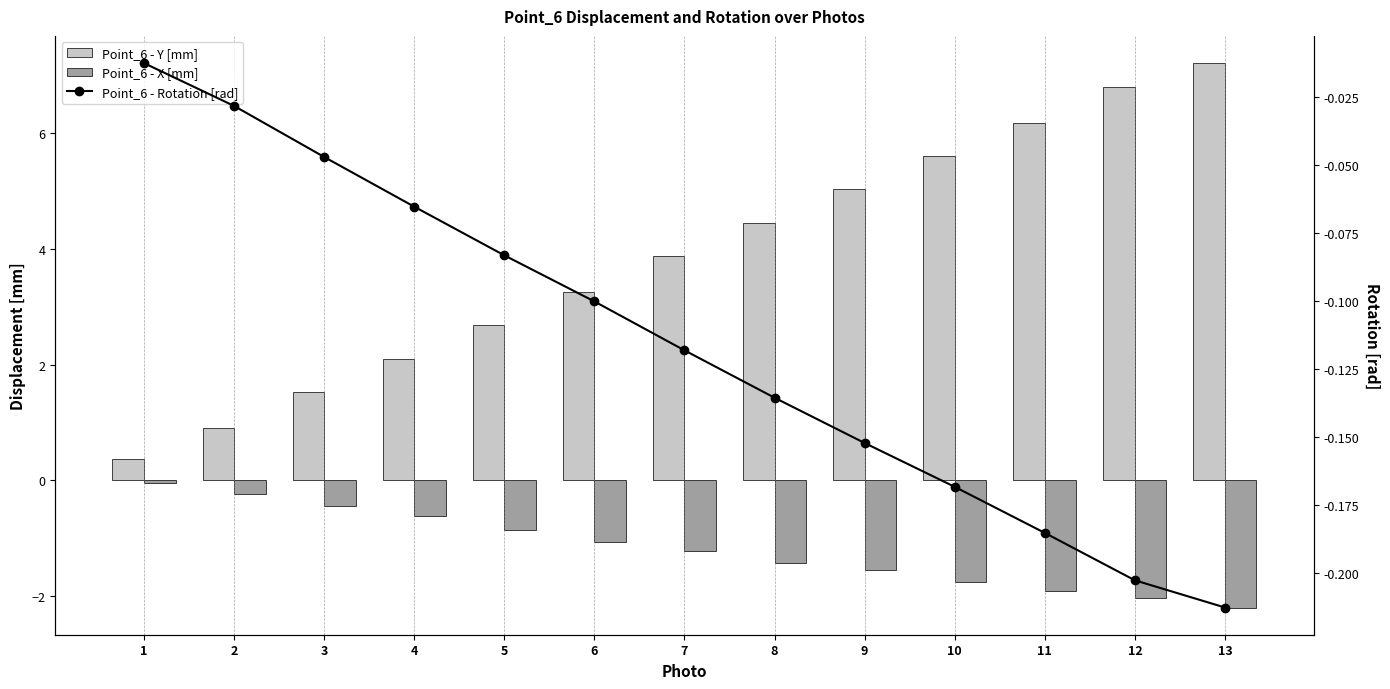

What is the difference between the maximum and minimum values in the Point_6 - Rotation [rad] series?

0.2